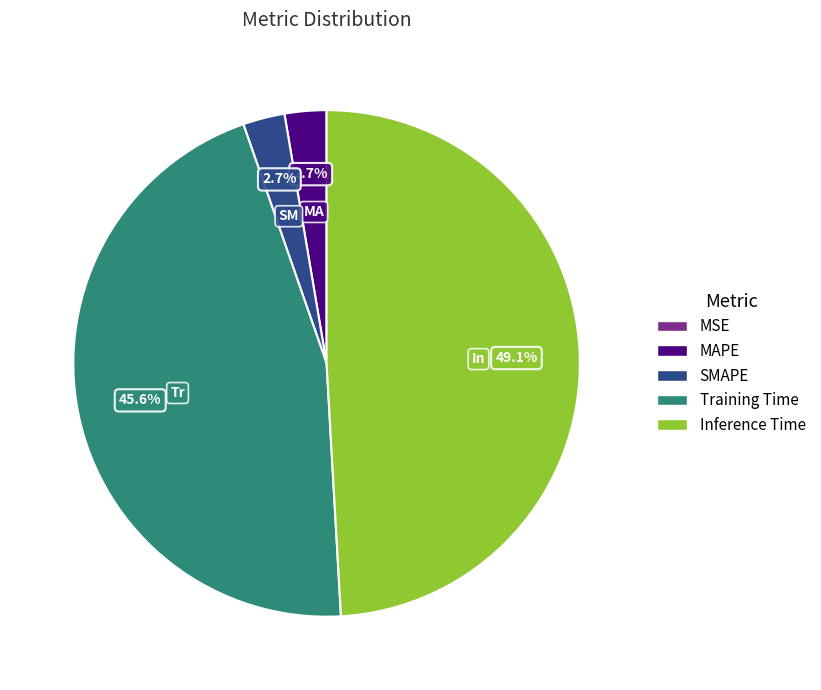

The SMAPE slice represents 3% of the pie. True or false?

True